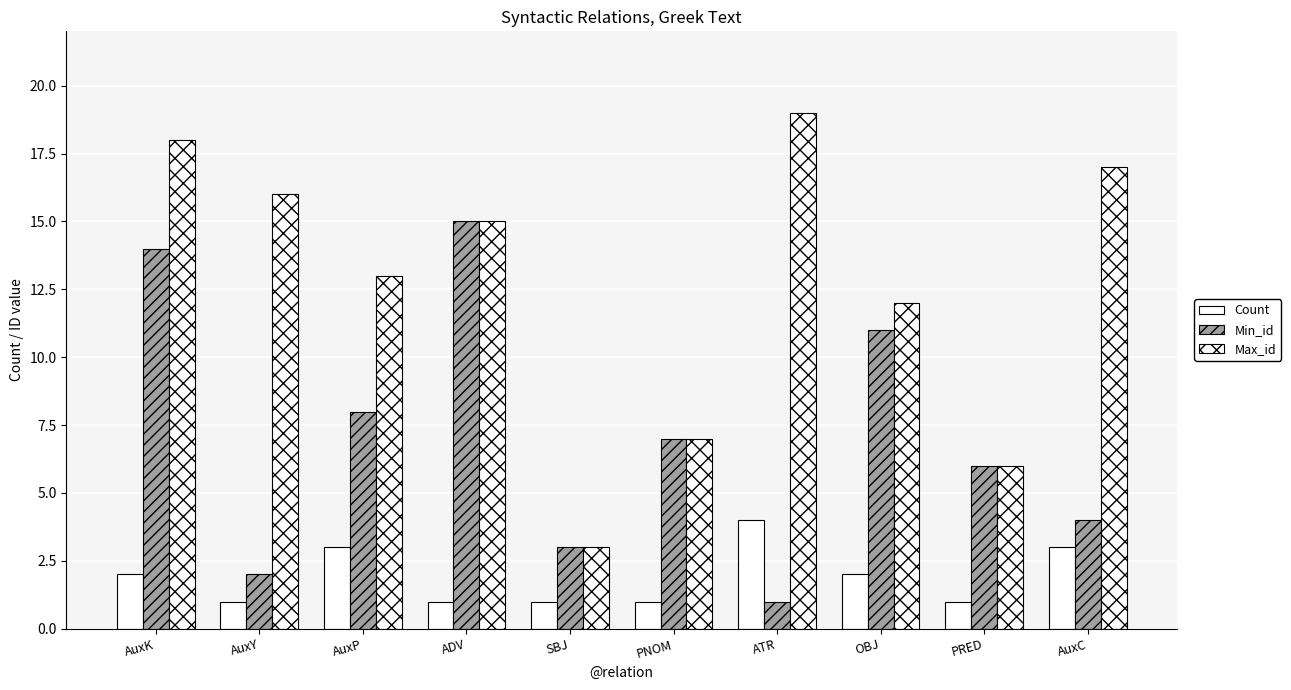

What is the sum of the Max_id values at ADV and AuxP?

28